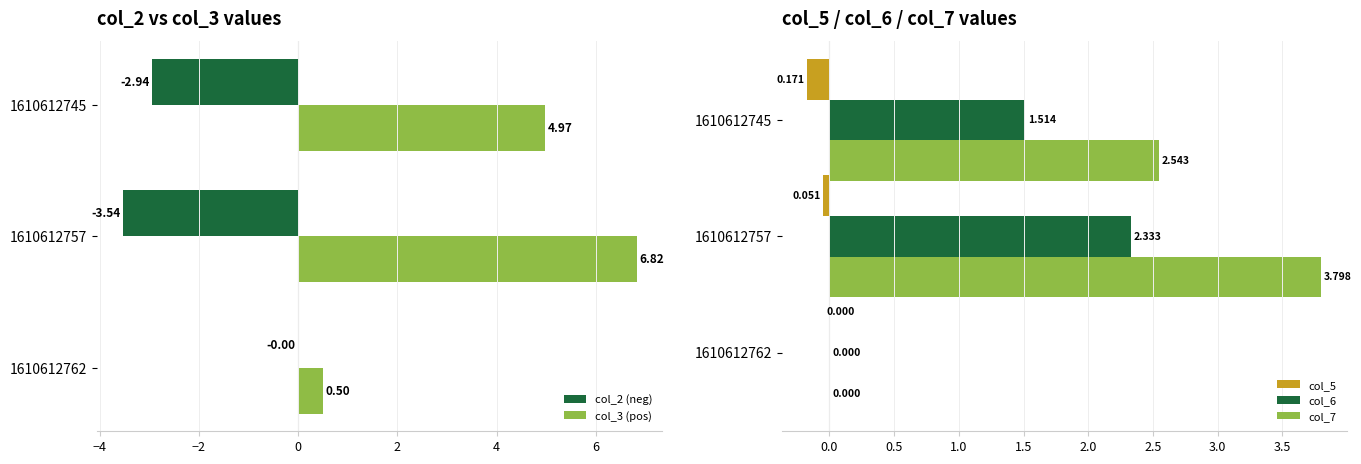

How many categories are shown in the chart?

3